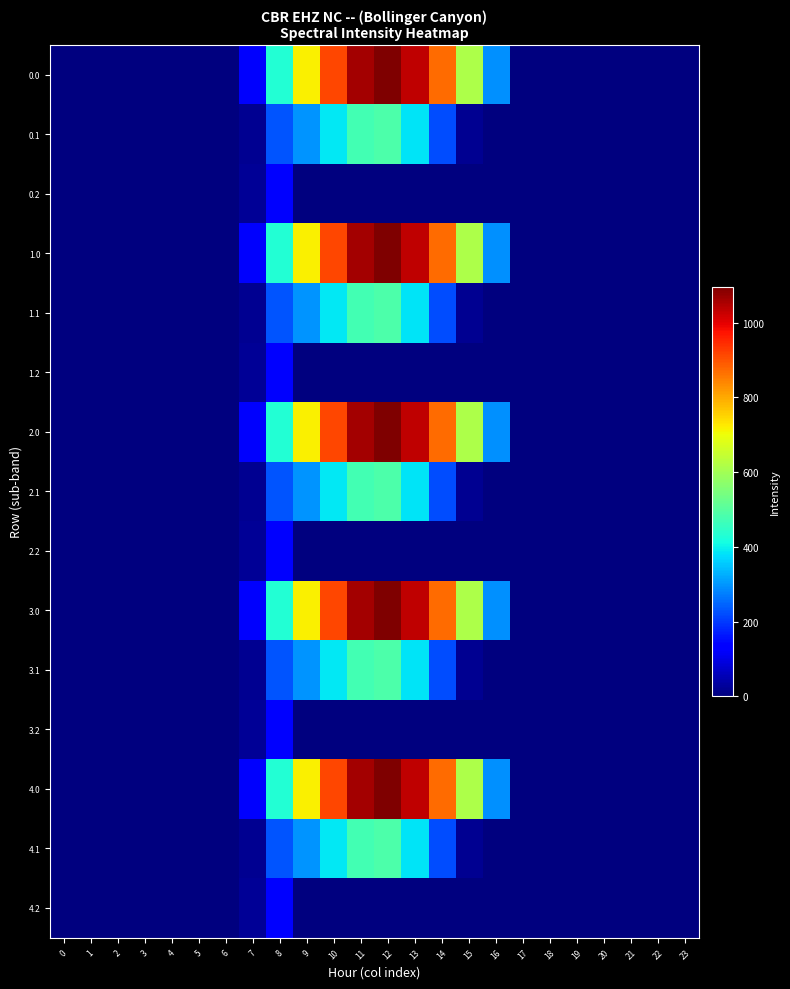

Reading left to right, list all the values displayed in this chart.

0.0: 0=0.0	1=0.0	2=0.0	3=0.0	4=0.0	5=0.0	6=0.0	7=120.6	8=430.3	9=716.9	10=916.2	11=1060.3	12=1096.7	13=1032.9	14=870.6	15=615.9	16=294.5	17=0.0	18=0.0	19=0.0	20=0.0	21=0.0	22=0.0	23=0.0
0.1: 0=0.0	1=0.0	2=0.0	3=0.0	4=0.0	5=0.0	6=0.0	7=17.7	8=227.5	9=295.9	10=388.1	11=471.7	12=485.4	13=382.7	14=219.2	15=17.3	16=0.0	17=0.0	18=0.0	19=0.0	20=0.0	21=0.0	22=0.0	23=0.0
0.2: 0=0.0	1=0.0	2=0.0	3=0.0	4=0.0	5=0.0	6=0.0	7=22.3	8=134.2	9=0.0	10=0.0	11=0.0	12=0.0	13=0.0	14=0.0	15=0.0	16=0.0	17=0.0	18=0.0	19=0.0	20=0.0	21=0.0	22=0.0	23=0.0
1.0: 0=0.0	1=0.0	2=0.0	3=0.0	4=0.0	5=0.0	6=0.0	7=120.6	8=430.3	9=716.9	10=916.2	11=1060.3	12=1096.7	13=1032.9	14=870.6	15=615.9	16=294.5	17=0.0	18=0.0	19=0.0	20=0.0	21=0.0	22=0.0	23=0.0
1.1: 0=0.0	1=0.0	2=0.0	3=0.0	4=0.0	5=0.0	6=0.0	7=17.7	8=227.5	9=295.9	10=388.1	11=471.7	12=485.4	13=382.7	14=219.2	15=17.3	16=0.0	17=0.0	18=0.0	19=0.0	20=0.0	21=0.0	22=0.0	23=0.0
1.2: 0=0.0	1=0.0	2=0.0	3=0.0	4=0.0	5=0.0	6=0.0	7=22.3	8=134.2	9=0.0	10=0.0	11=0.0	12=0.0	13=0.0	14=0.0	15=0.0	16=0.0	17=0.0	18=0.0	19=0.0	20=0.0	21=0.0	22=0.0	23=0.0
2.0: 0=0.0	1=0.0	2=0.0	3=0.0	4=0.0	5=0.0	6=0.0	7=120.6	8=430.3	9=716.9	10=916.2	11=1060.3	12=1096.7	13=1032.9	14=870.6	15=615.9	16=294.5	17=0.0	18=0.0	19=0.0	20=0.0	21=0.0	22=0.0	23=0.0
2.1: 0=0.0	1=0.0	2=0.0	3=0.0	4=0.0	5=0.0	6=0.0	7=17.7	8=227.5	9=295.9	10=388.1	11=471.7	12=485.4	13=382.7	14=219.2	15=17.3	16=0.0	17=0.0	18=0.0	19=0.0	20=0.0	21=0.0	22=0.0	23=0.0
2.2: 0=0.0	1=0.0	2=0.0	3=0.0	4=0.0	5=0.0	6=0.0	7=22.3	8=134.2	9=0.0	10=0.0	11=0.0	12=0.0	13=0.0	14=0.0	15=0.0	16=0.0	17=0.0	18=0.0	19=0.0	20=0.0	21=0.0	22=0.0	23=0.0
3.0: 0=0.0	1=0.0	2=0.0	3=0.0	4=0.0	5=0.0	6=0.0	7=120.6	8=430.3	9=716.9	10=916.2	11=1060.3	12=1096.7	13=1032.9	14=870.6	15=615.9	16=294.5	17=0.0	18=0.0	19=0.0	20=0.0	21=0.0	22=0.0	23=0.0
3.1: 0=0.0	1=0.0	2=0.0	3=0.0	4=0.0	5=0.0	6=0.0	7=17.7	8=227.5	9=295.9	10=388.1	11=471.7	12=485.4	13=382.7	14=219.2	15=17.3	16=0.0	17=0.0	18=0.0	19=0.0	20=0.0	21=0.0	22=0.0	23=0.0
3.2: 0=0.0	1=0.0	2=0.0	3=0.0	4=0.0	5=0.0	6=0.0	7=22.3	8=134.2	9=0.0	10=0.0	11=0.0	12=0.0	13=0.0	14=0.0	15=0.0	16=0.0	17=0.0	18=0.0	19=0.0	20=0.0	21=0.0	22=0.0	23=0.0
4.0: 0=0.0	1=0.0	2=0.0	3=0.0	4=0.0	5=0.0	6=0.0	7=120.6	8=430.3	9=716.9	10=916.2	11=1060.3	12=1096.7	13=1032.9	14=870.6	15=615.9	16=294.5	17=0.0	18=0.0	19=0.0	20=0.0	21=0.0	22=0.0	23=0.0
4.1: 0=0.0	1=0.0	2=0.0	3=0.0	4=0.0	5=0.0	6=0.0	7=17.7	8=227.5	9=295.9	10=388.1	11=471.7	12=485.4	13=382.7	14=219.2	15=17.3	16=0.0	17=0.0	18=0.0	19=0.0	20=0.0	21=0.0	22=0.0	23=0.0
4.2: 0=0.0	1=0.0	2=0.0	3=0.0	4=0.0	5=0.0	6=0.0	7=22.3	8=134.2	9=0.0	10=0.0	11=0.0	12=0.0	13=0.0	14=0.0	15=0.0	16=0.0	17=0.0	18=0.0	19=0.0	20=0.0	21=0.0	22=0.0	23=0.0